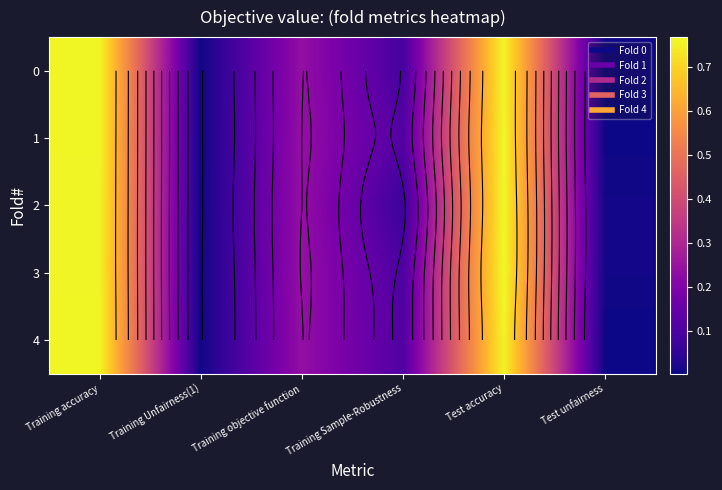

At which category is the sum across all series the highest?

Test accuracy